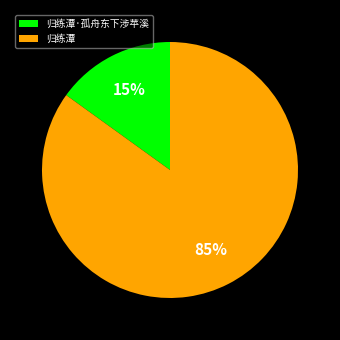

To the nearest percent, what is the difference between the 归练潭 and 归练潭·孤舟东下涉苹溪 slice percentages?

70%